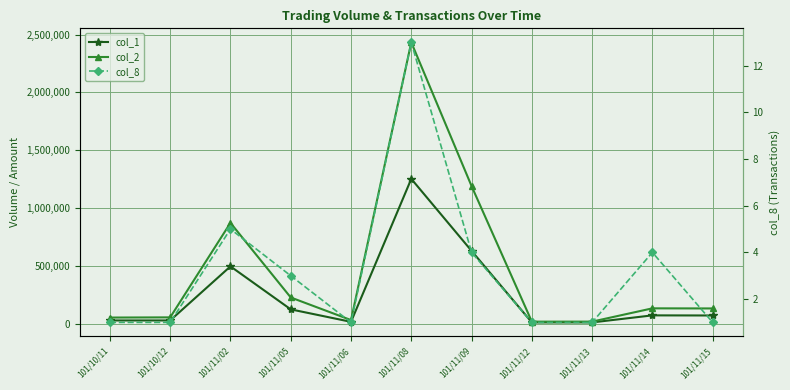

True or false: col_2 has more than 2 interior local peaks.

True